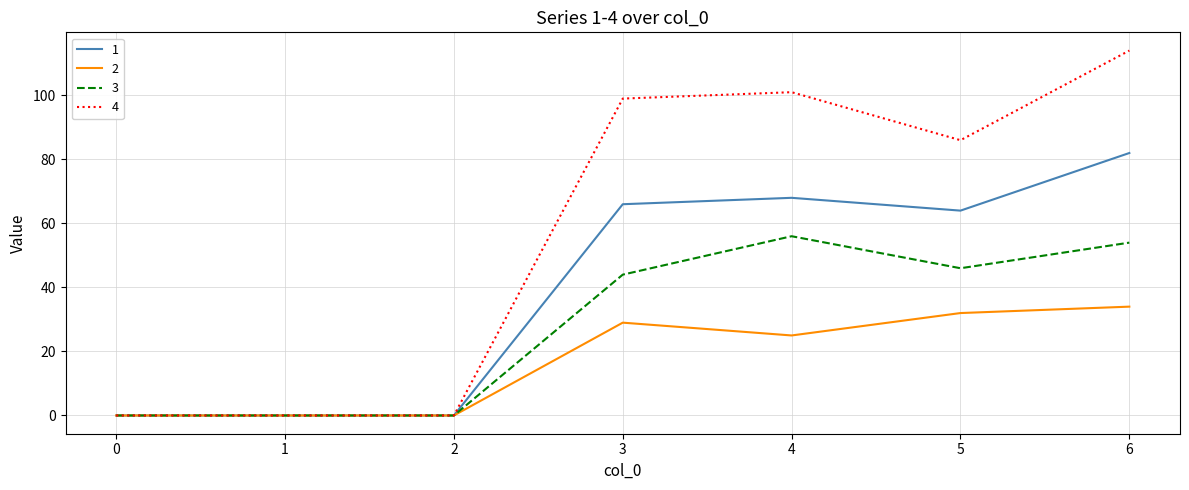

Is it true that 2 equals 0 at 2?

True